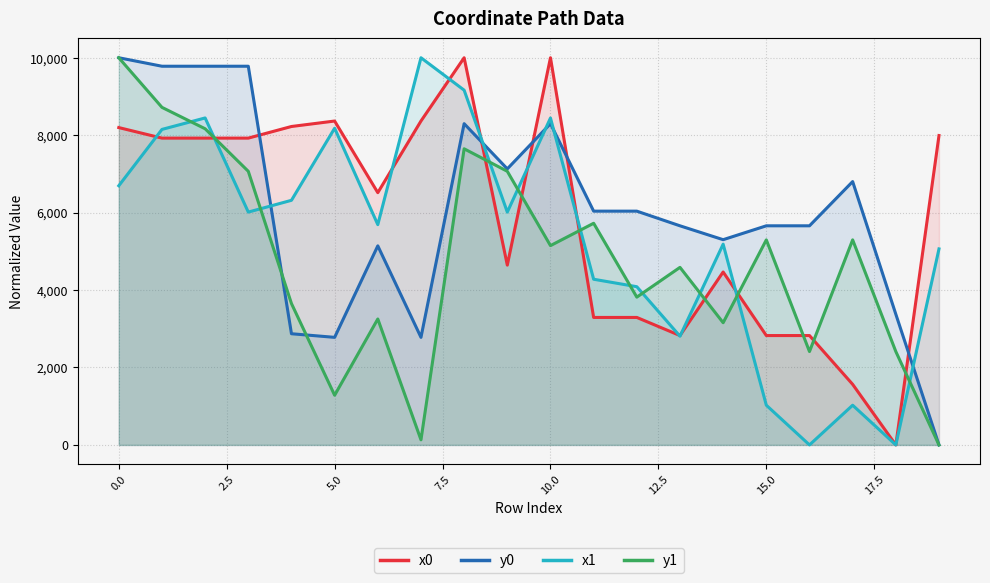

Is the value of x0 at 11 greater than the value of y0 at 18?

No